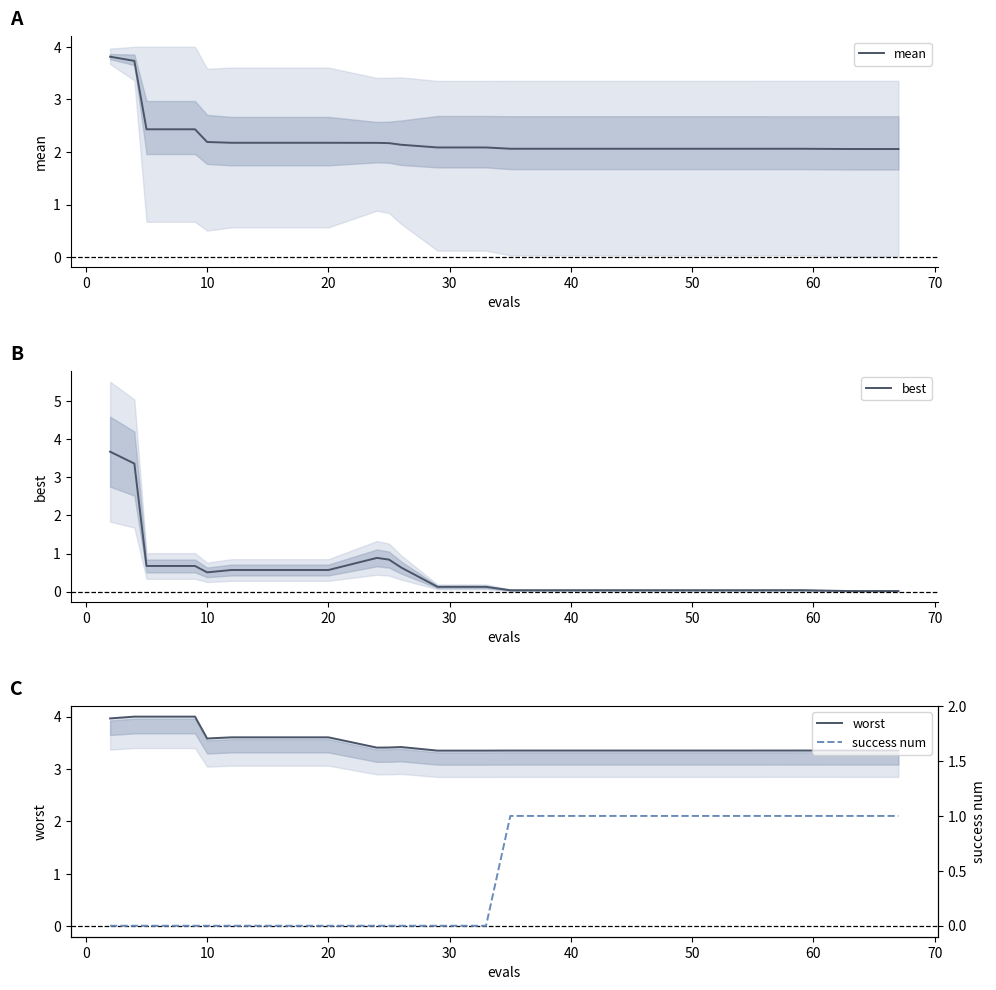

Reading left to right, transcribe all the data shown in this chart.

mean: 3.8	3.7	2.4	2.4	2.2	2.2	2.2	2.2	2.2	2.2	2.1	2.1	2.1	2.1	2.1	2.1	2.1	2.1	2.1	2.1	2.1	2.1
best: 3.7	3.4	0.7	0.7	0.5	0.6	0.6	0.6	0.9	0.8	0.6	0.1	0.1	0.0	0.0	0.0	0.0	0.0	0.0	0.0	0.0	0.0
worst: 4.0	4.0	4.0	4.0	3.6	3.6	3.6	3.6	3.4	3.4	3.4	3.4	3.4	3.4	3.4	3.4	3.4	3.4	3.4	3.4	3.4	3.4
success num: 0.0	0.0	0.0	0.0	0.0	0.0	0.0	0.0	0.0	0.0	0.0	0.0	0.0	1.0	1.0	1.0	1.0	1.0	1.0	1.0	1.0	1.0